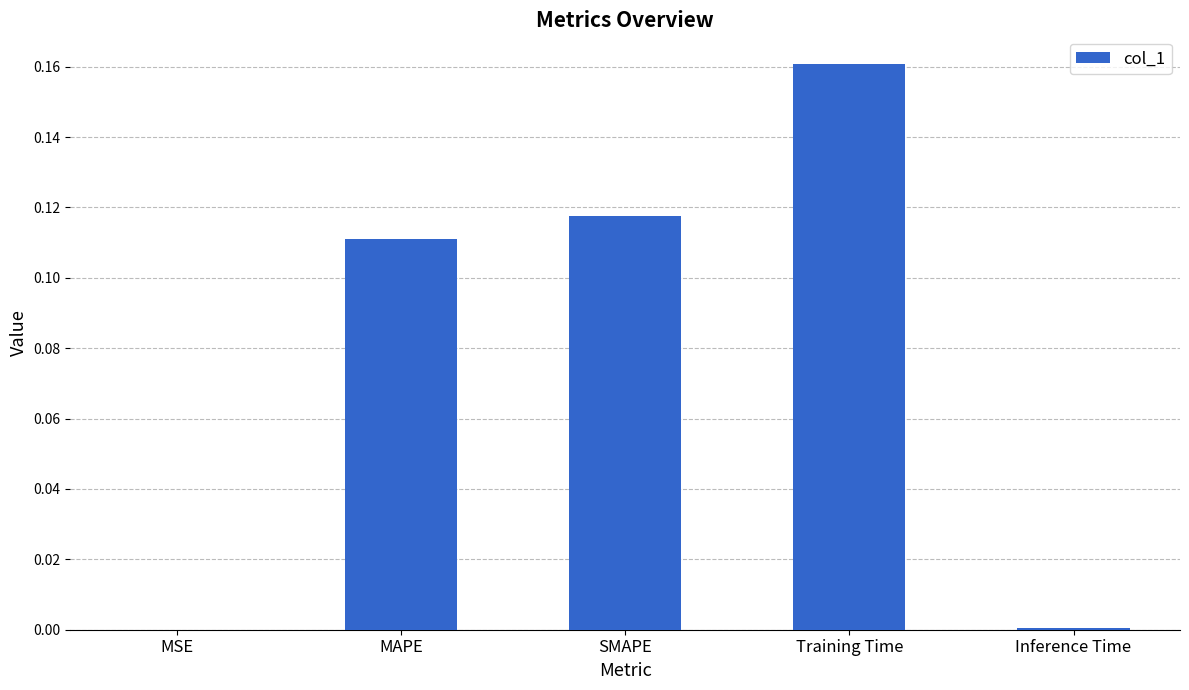

At which category does the chart reach its peak across all series?

Training Time